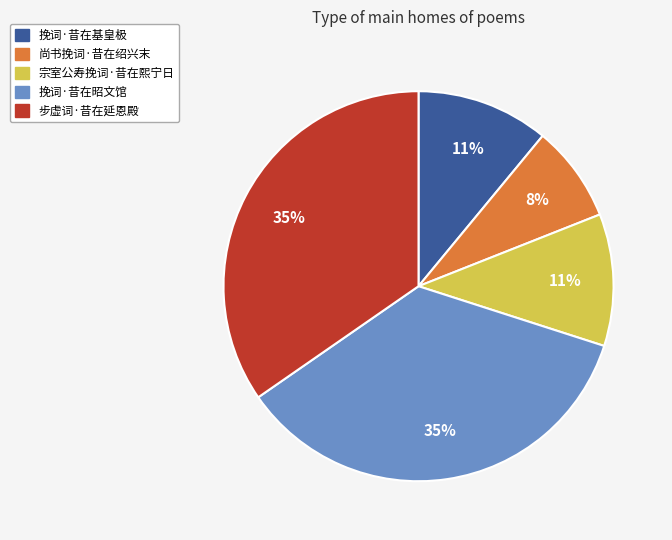

What is the smallest slice in the pie chart?

尚书挽词·昔在绍兴末